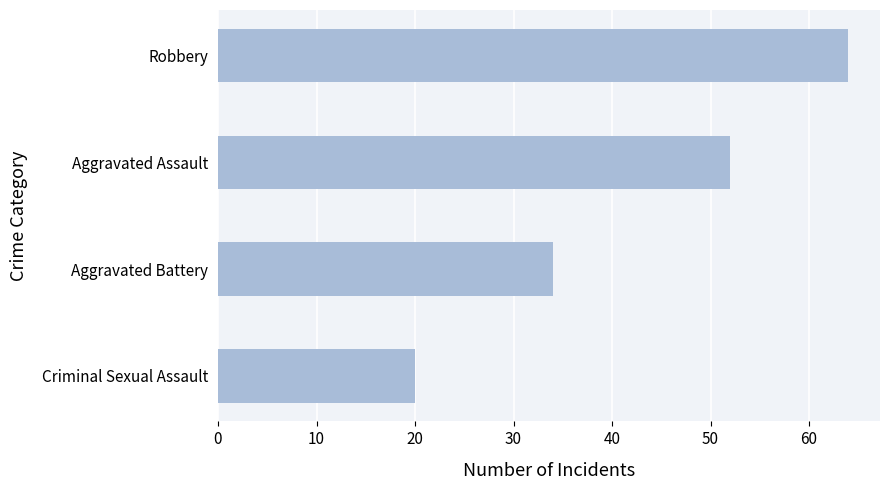

What is the smallest value displayed?

20